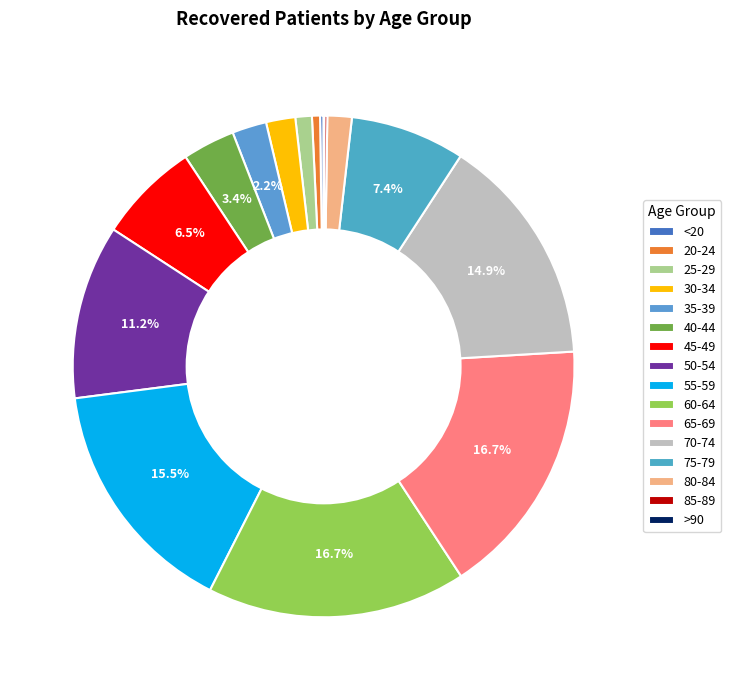

Is 20-24 the majority of the pie?

No